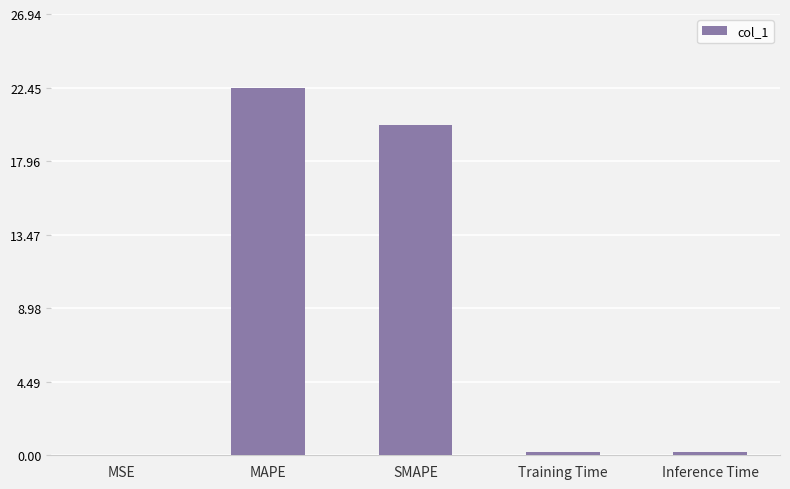

What value does the data have at MAPE?

22.5